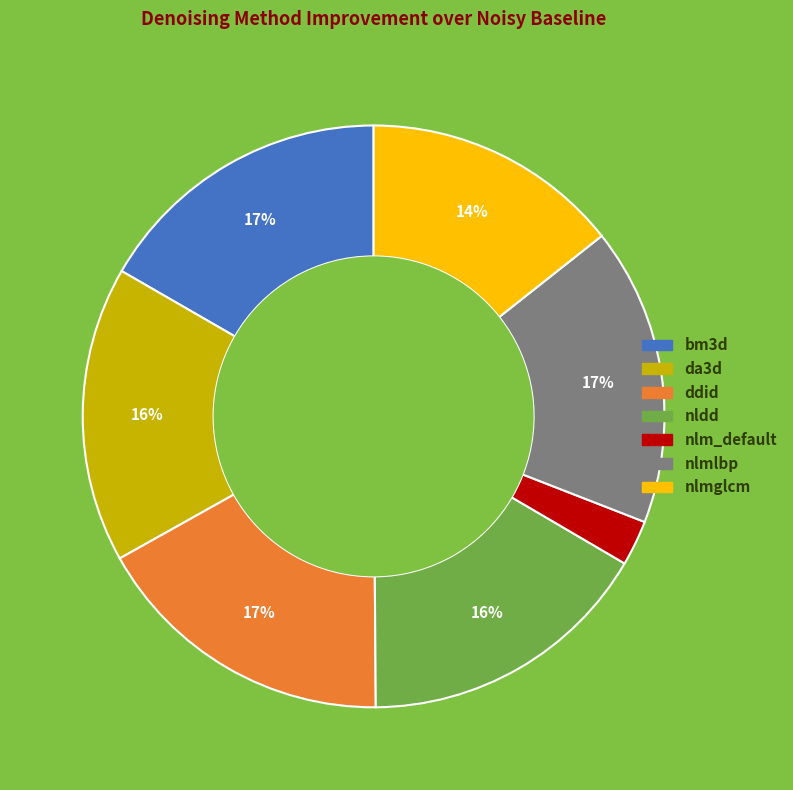

Count the number of slices in the pie.

7